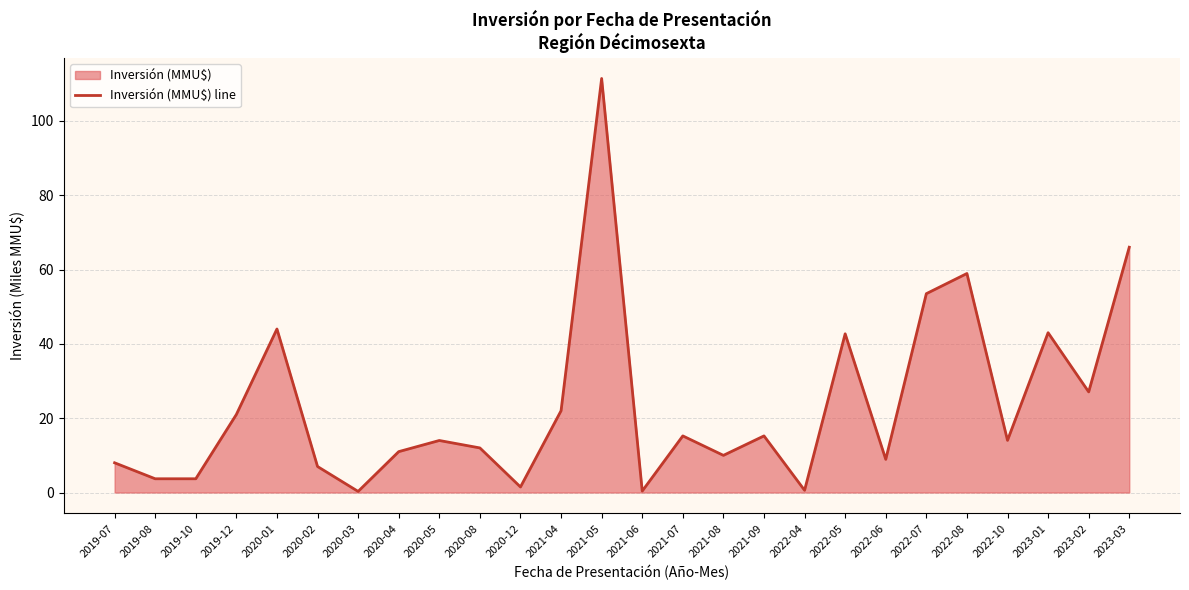

How many data points are above 14?

13